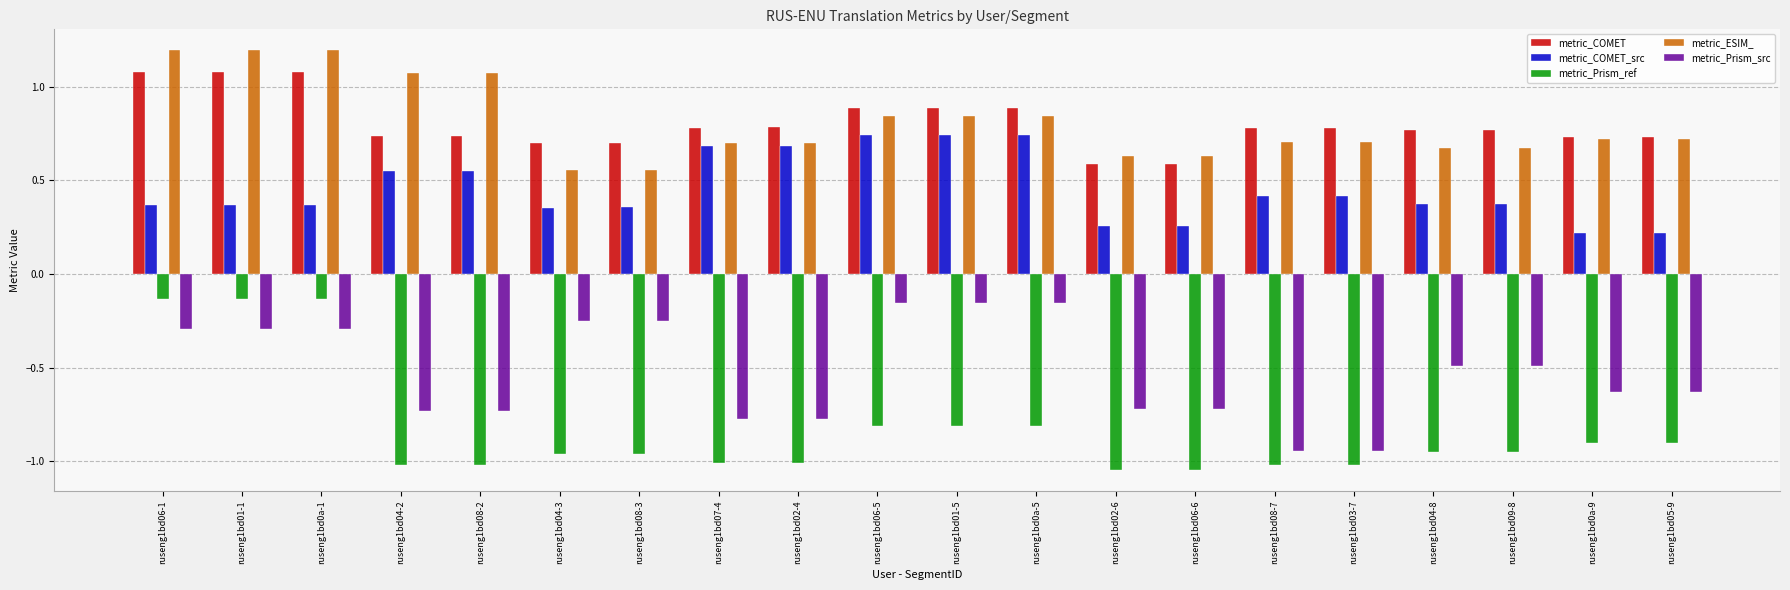

Rank the series at ruseng1bd08-3 from lowest to highest value.

metric_Prism_ref, metric_Prism_src, metric_COMET_src, metric_ESIM_, metric_COMET